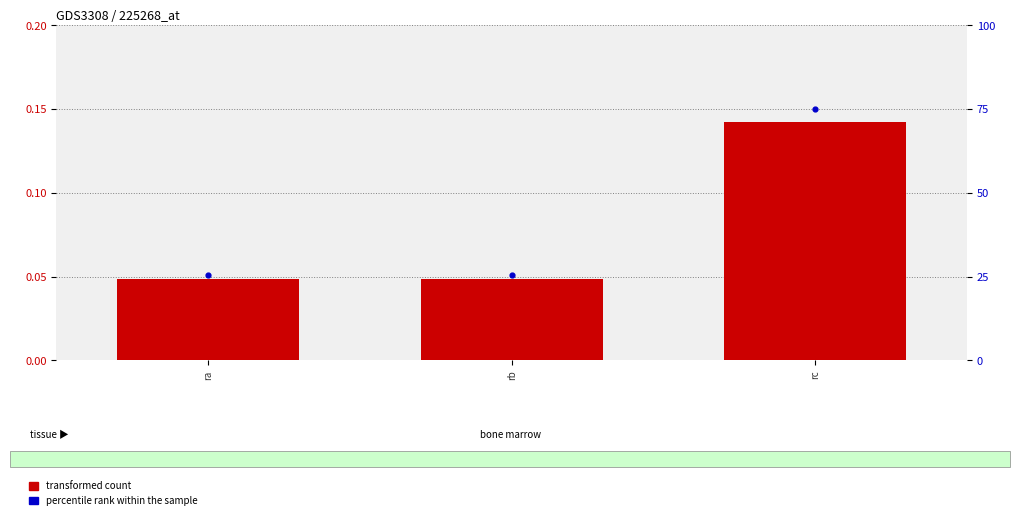

Which series has the widest spread of Y values?

percentile rank within the sample